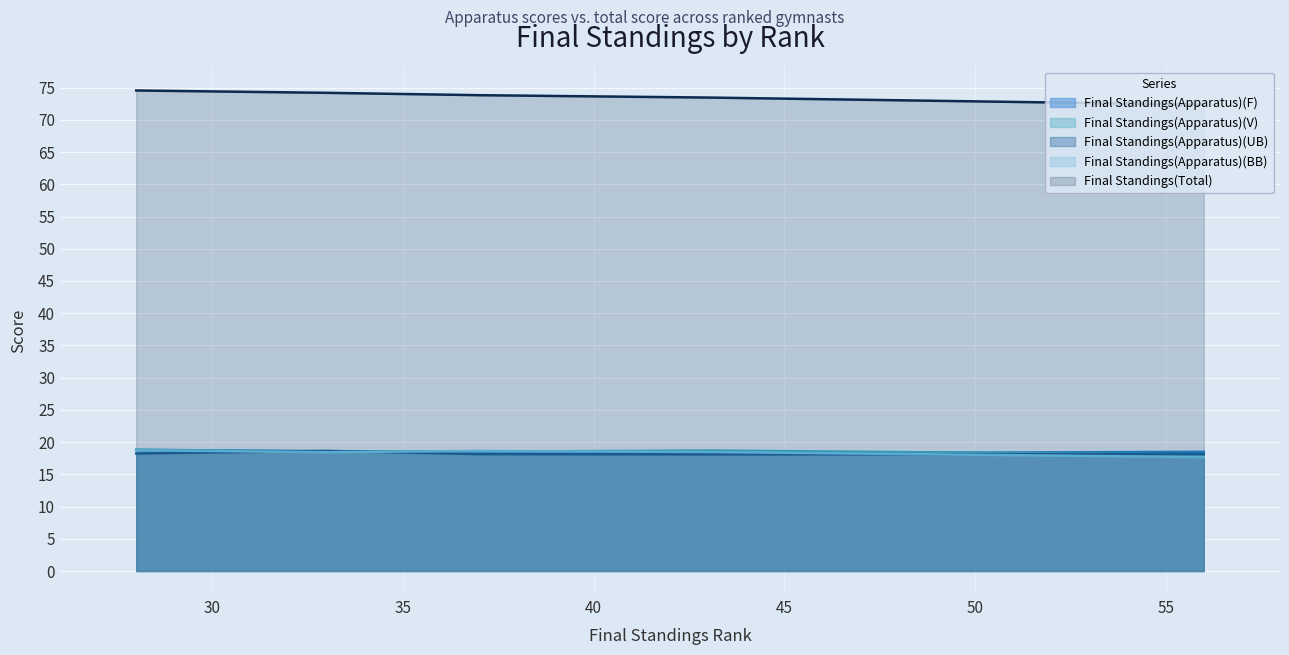

What is the lowest value of the Final Standings(Apparatus)(BB) series?

17.7